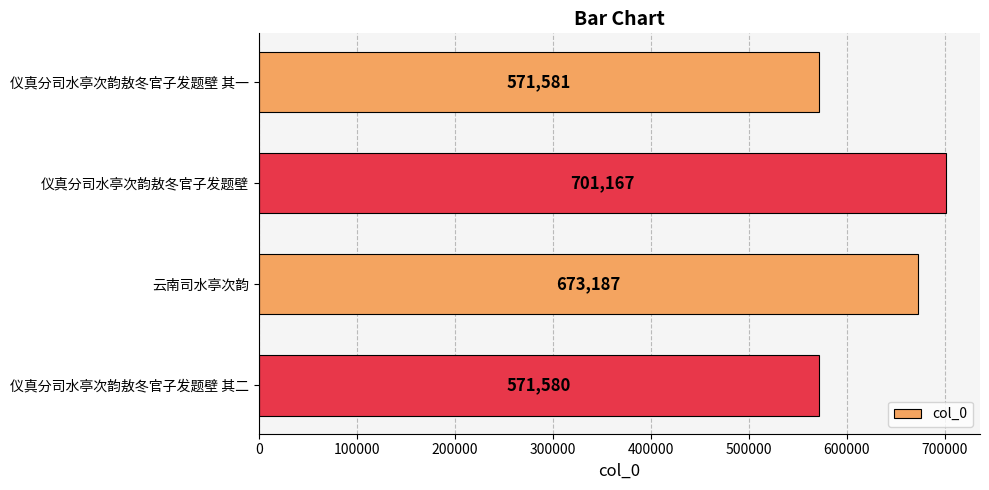

List the labels in order of value, largest first.

仪真分司水亭次韵敖冬官子发题壁, 云南司水亭次韵, 仪真分司水亭次韵敖冬官子发题壁 其一, 仪真分司水亭次韵敖冬官子发题壁 其二